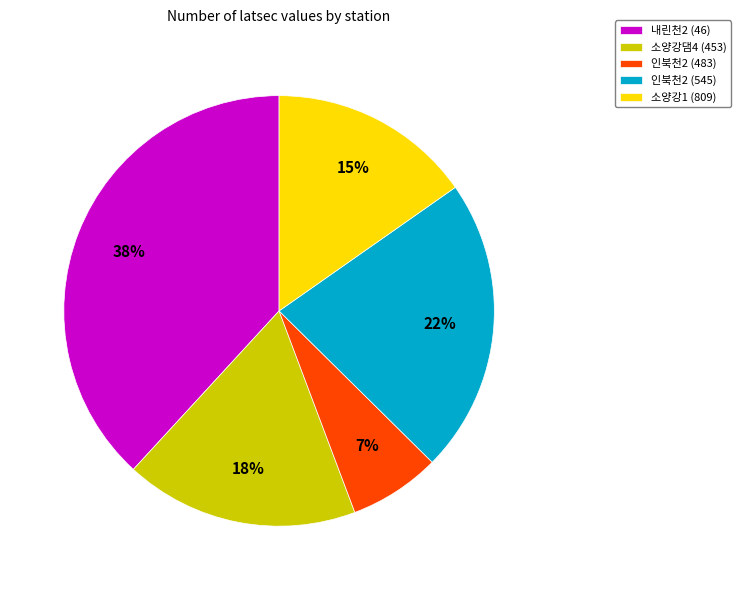

To the nearest percent, what is the average slice percentage?

20%